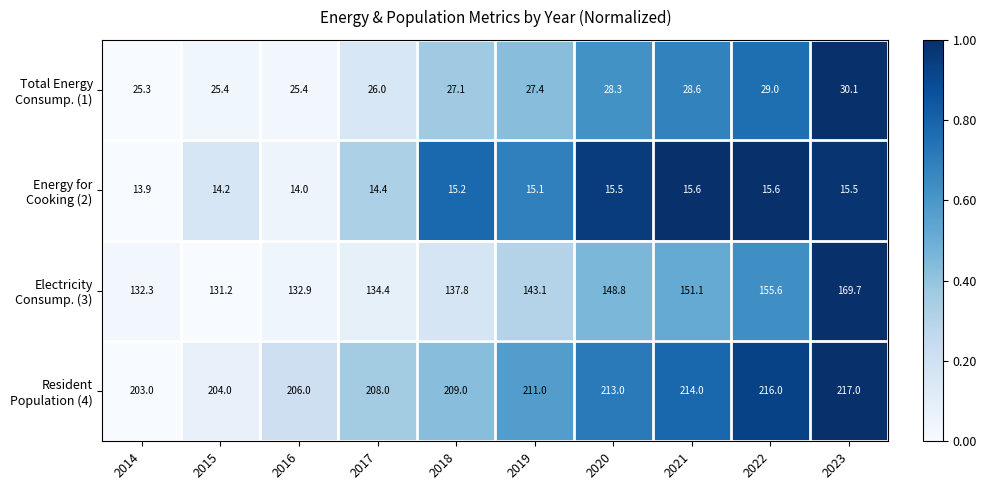

Count the number of categories in the chart.

10